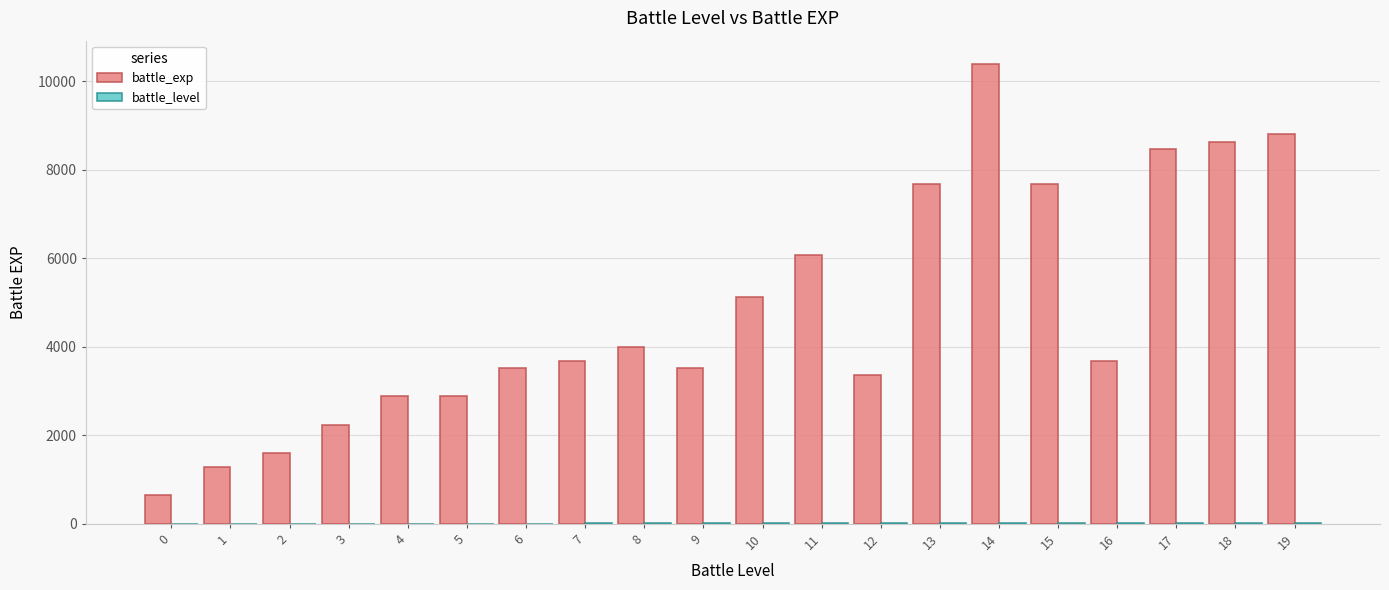

Which series changed the most between 13 and 19?

battle_exp